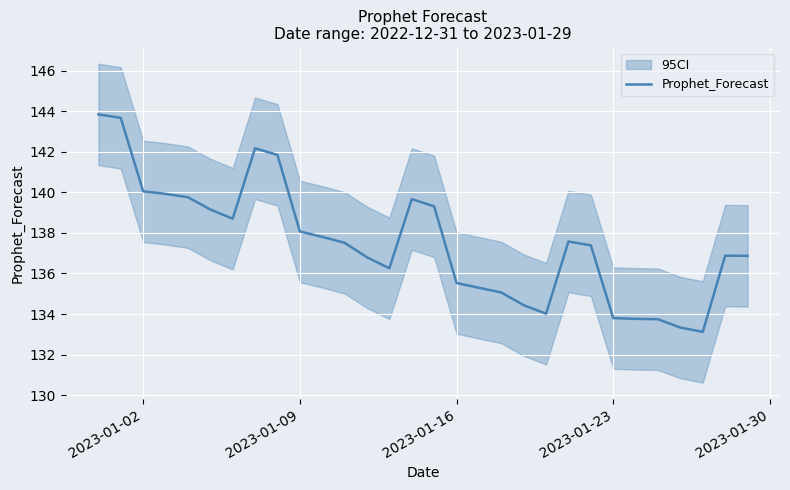

What is the maximum value for Prophet_Forecast?

143.8